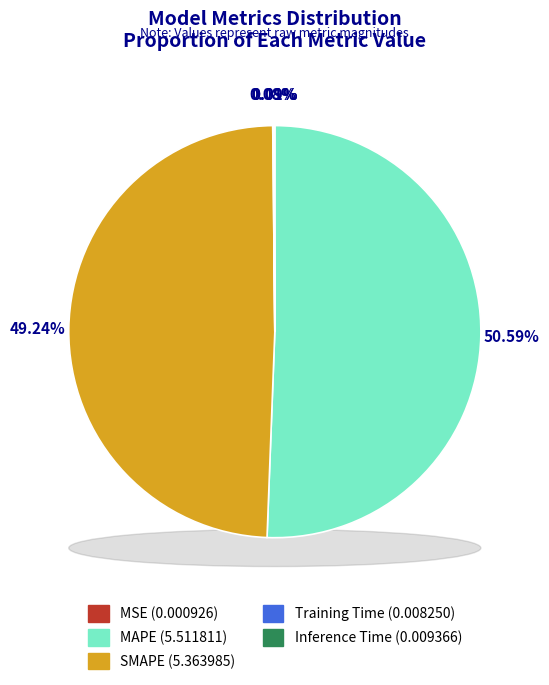

To the nearest percent, what portion does SMAPE represent?

49%